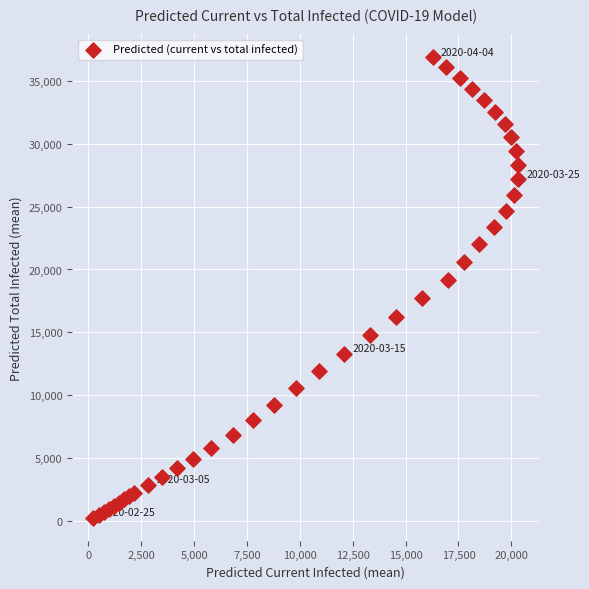

What is the range of X values (max minus min)?

20081